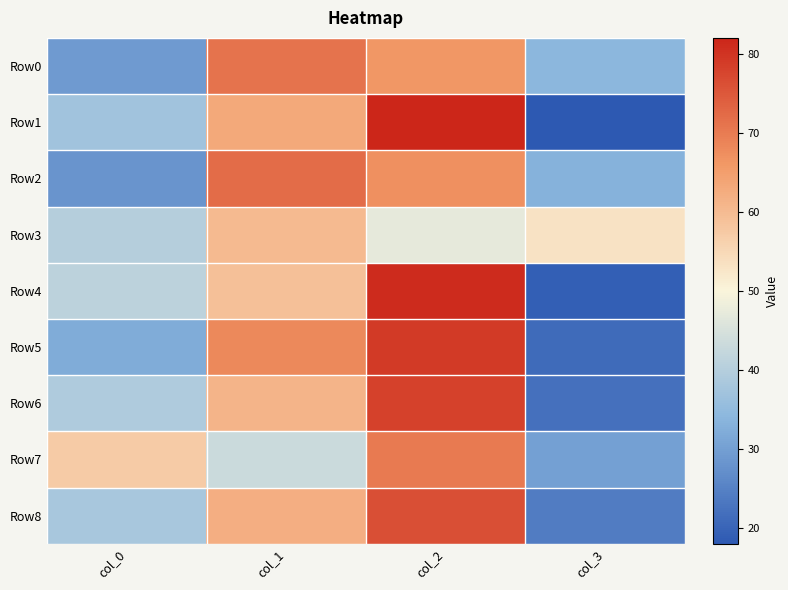

At which category is the sum across all series the highest?

col_2